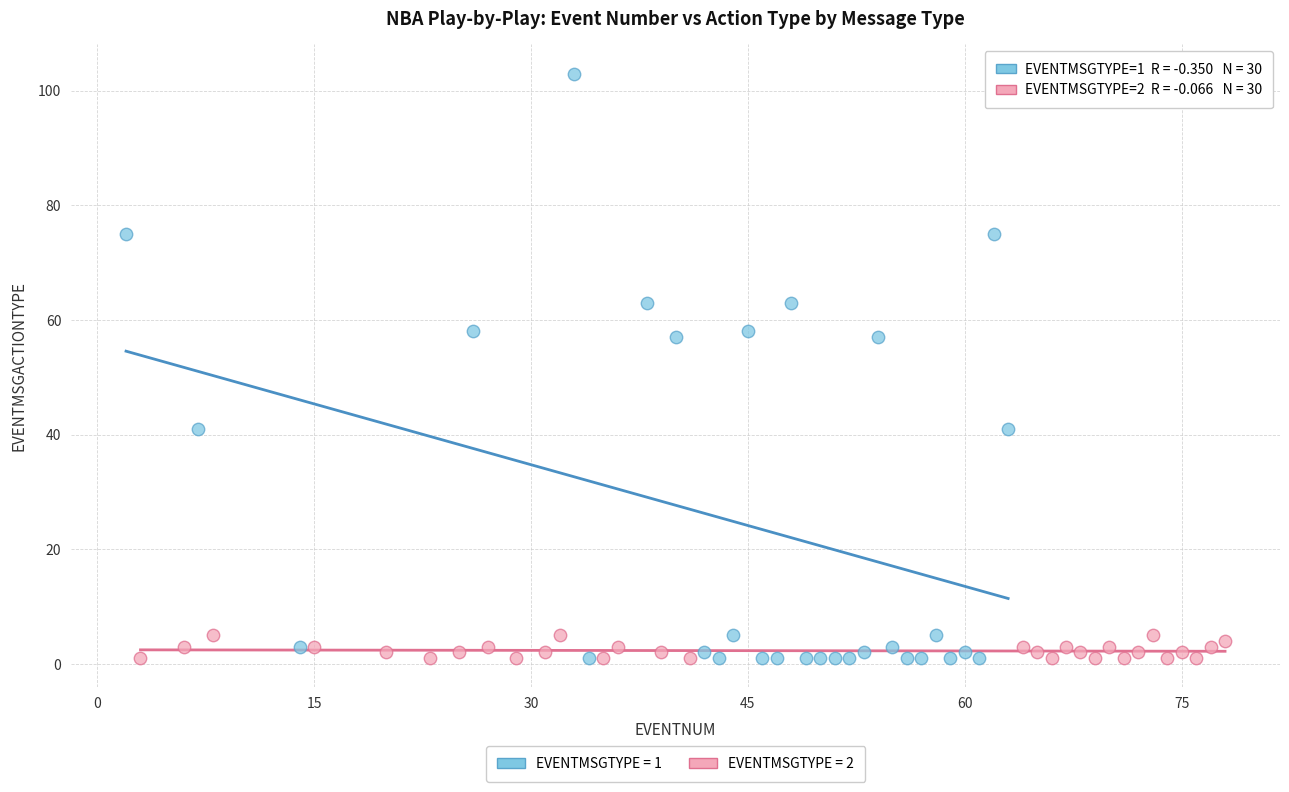

What are all the series names shown in the legend?

EVENTMSGTYPE = 1, EVENTMSGTYPE = 2